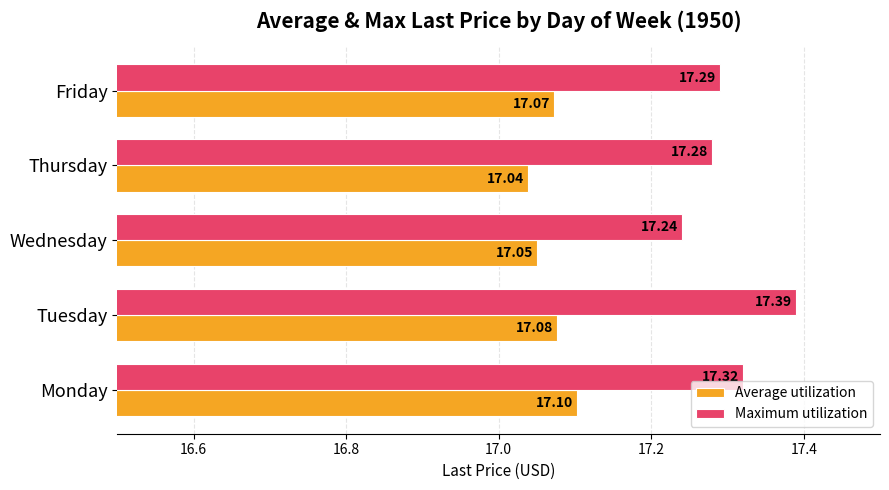

What is the total value across all series at Wednesday?

34.3